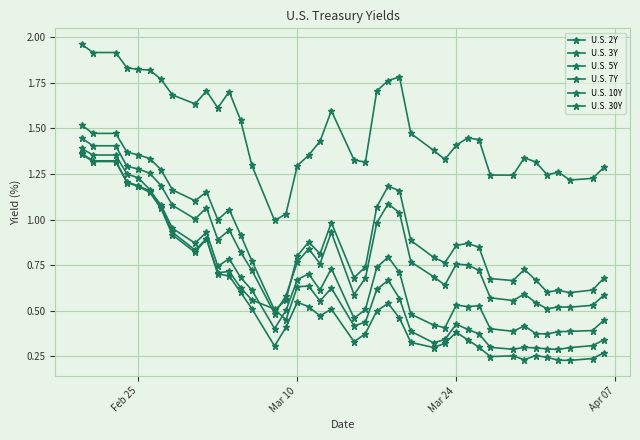

Does the chart display data point markers on the line(s)?

Yes